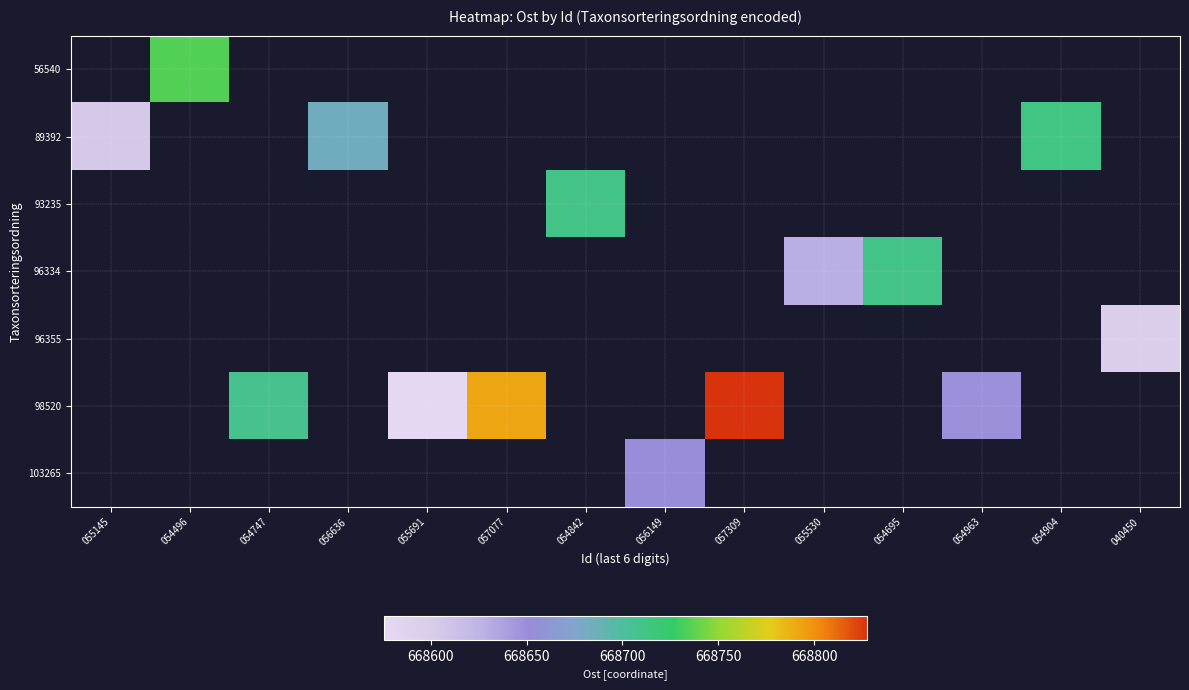

Which category has the lowest value across all series?

055691